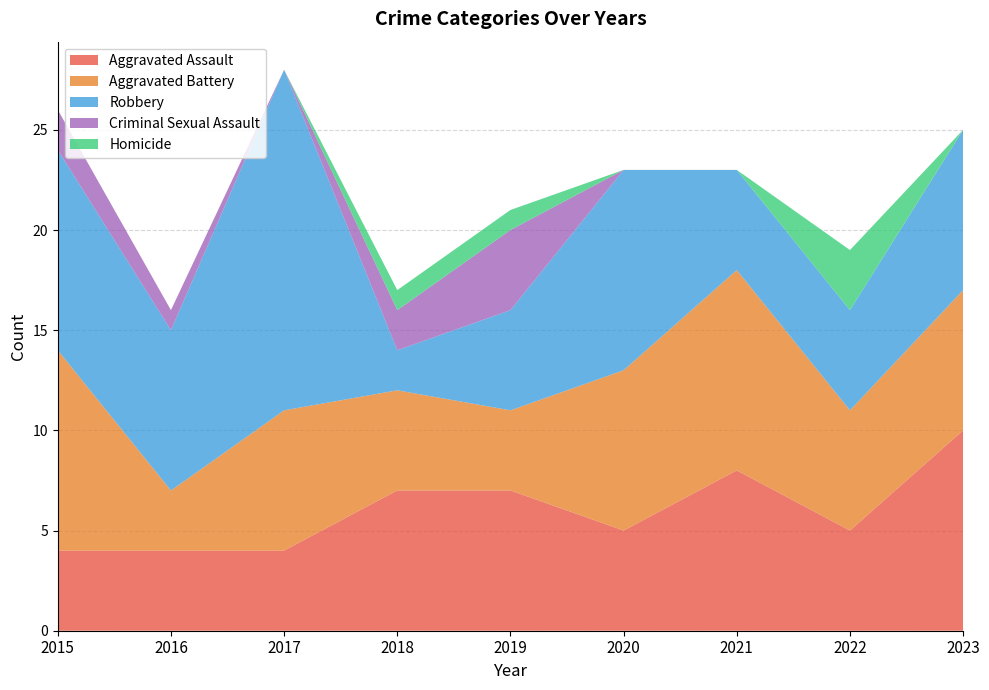

Reading right to left, list all the values displayed in this chart.

Aggravated Assault: 2023=10	2022=5	2021=8	2020=5	2019=7	2018=7	2017=4	2016=4	2015=4
Aggravated Battery: 2023=7	2022=6	2021=10	2020=8	2019=4	2018=5	2017=7	2016=3	2015=10
Robbery: 2023=8	2022=5	2021=5	2020=10	2019=5	2018=2	2017=17	2016=8	2015=10
Criminal Sexual Assault: 2023=0	2022=0	2021=0	2020=0	2019=4	2018=2	2017=0	2016=1	2015=2
Homicide: 2023=0	2022=3	2021=0	2020=0	2019=1	2018=1	2017=0	2016=0	2015=0